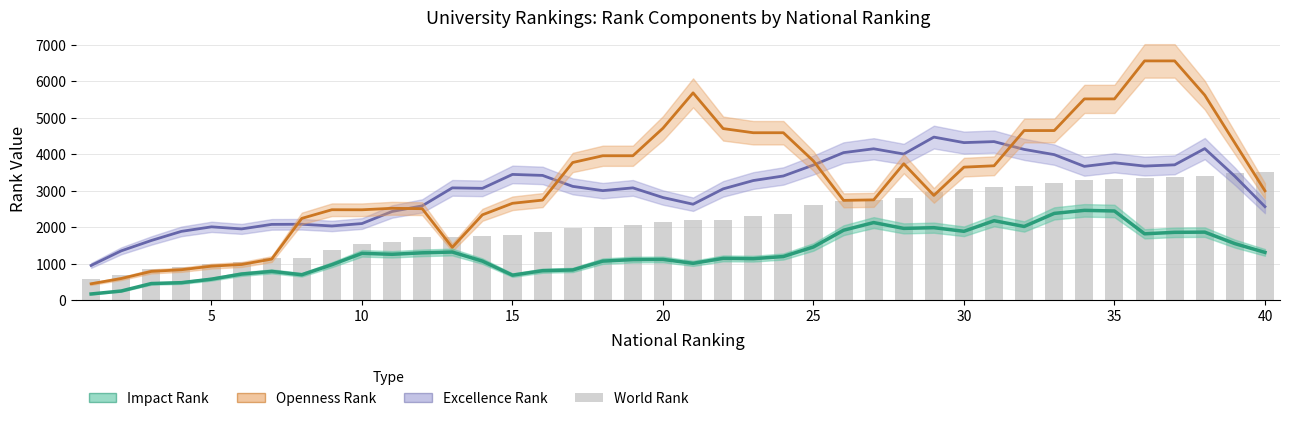

Does the chart contain stacked bars?

No